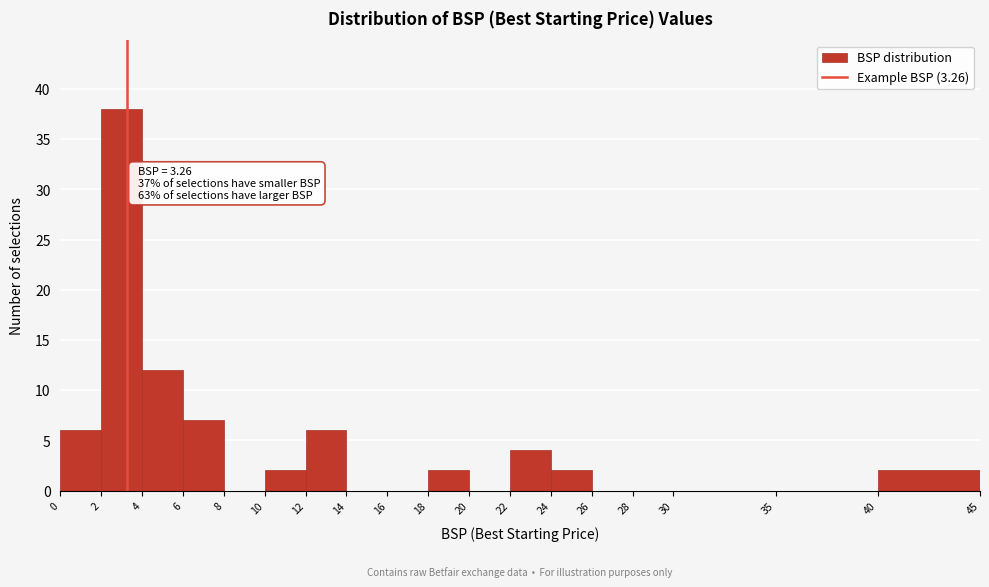

Over which range of the x-axis is the bar tallest?

2 to 4